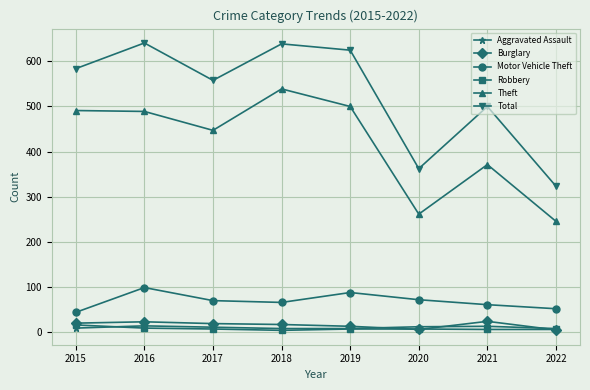

What is the value of the Aggravated Assault point at the 6th from the left?

11